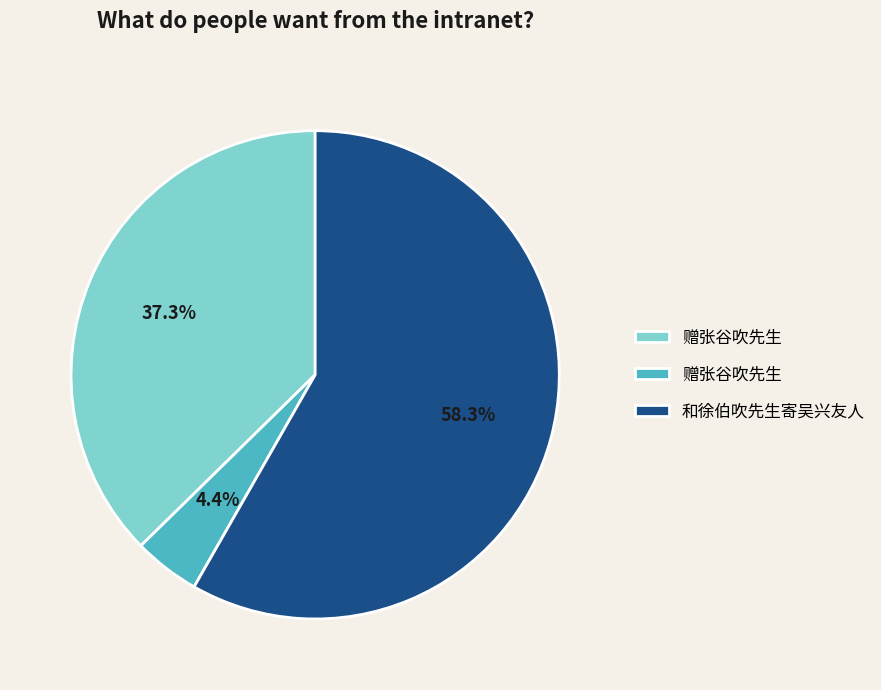

Is there any slice that represents more than half of the pie?

Yes